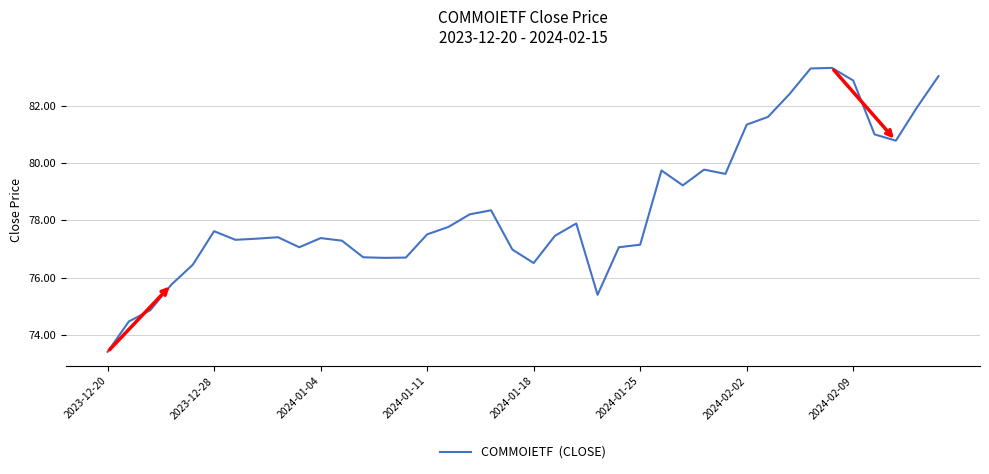

Count the number of data series in this chart.

1